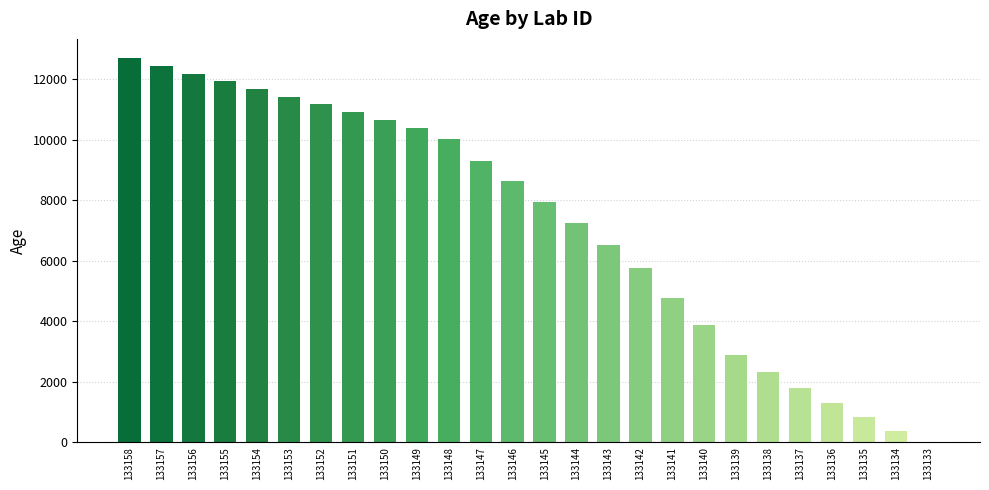

What is the greatest value displayed?

12701